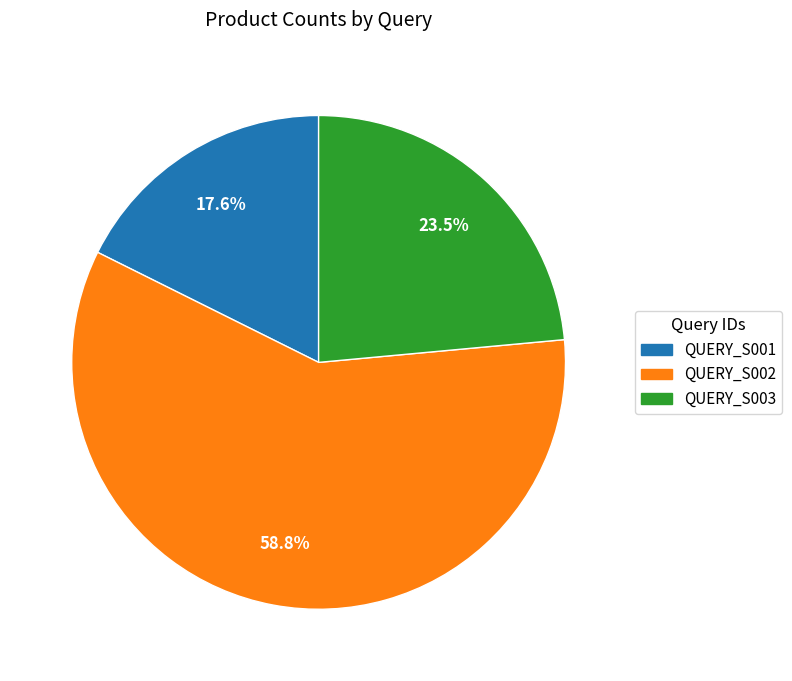

Rank the categories by value from highest to lowest.

QUERY_S002, QUERY_S003, QUERY_S001